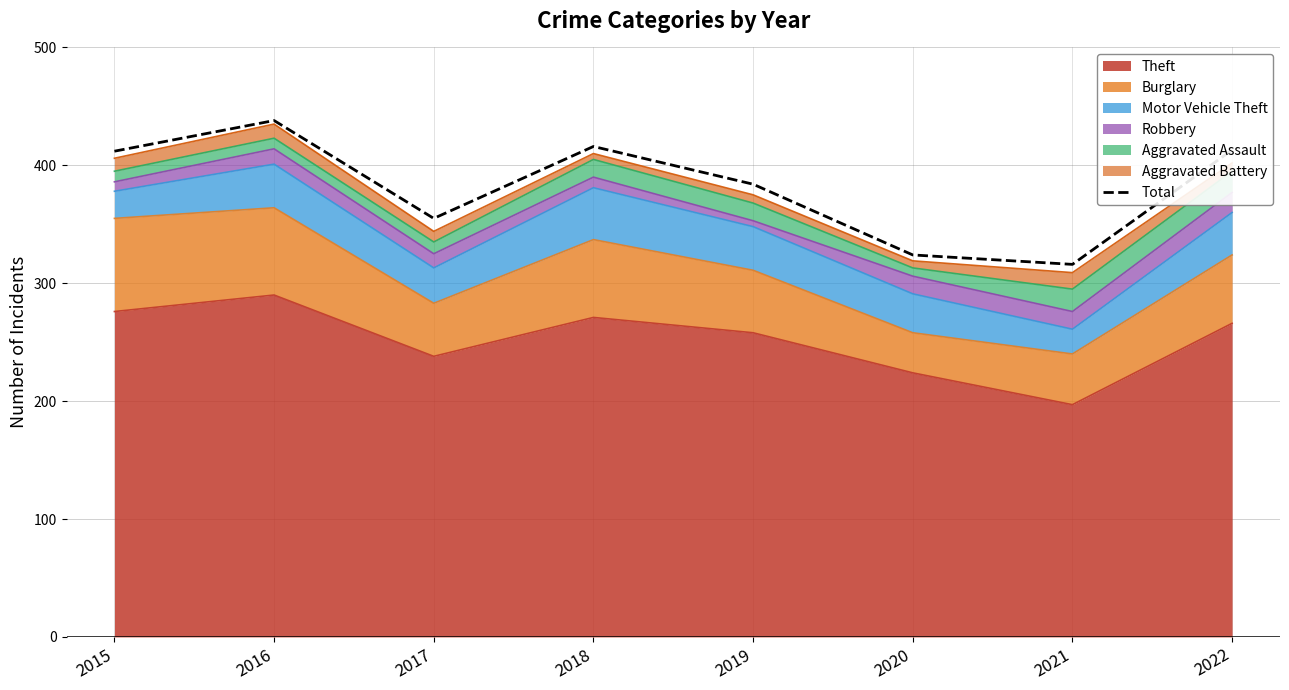

How many points are higher than both their immediate neighbors (excluding endpoints)?

2